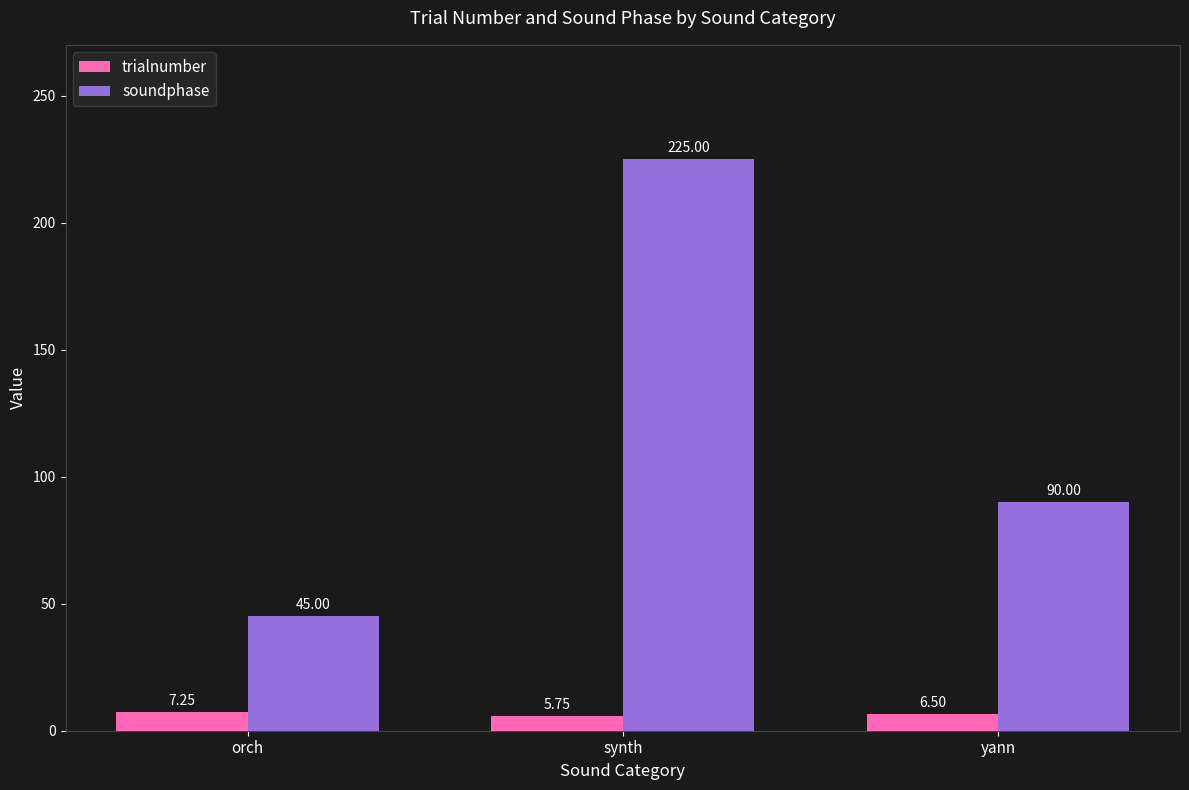

What is the sum of all soundphase values?

360.0